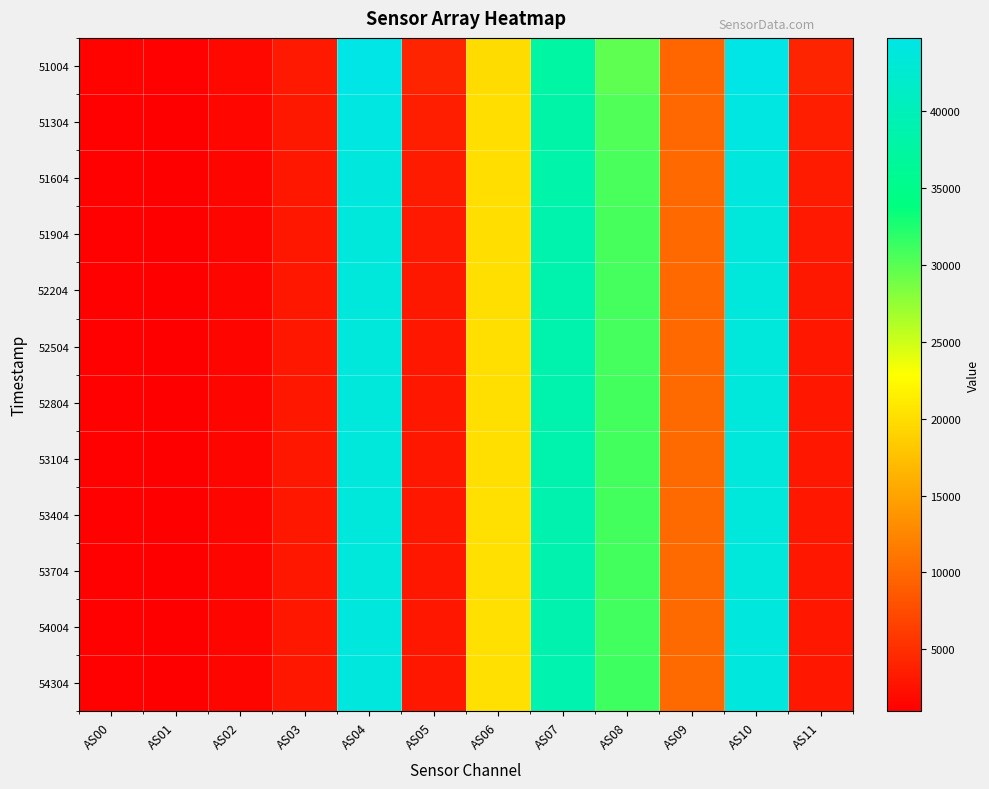

At how many categories does at least one series exceed 18086?

5